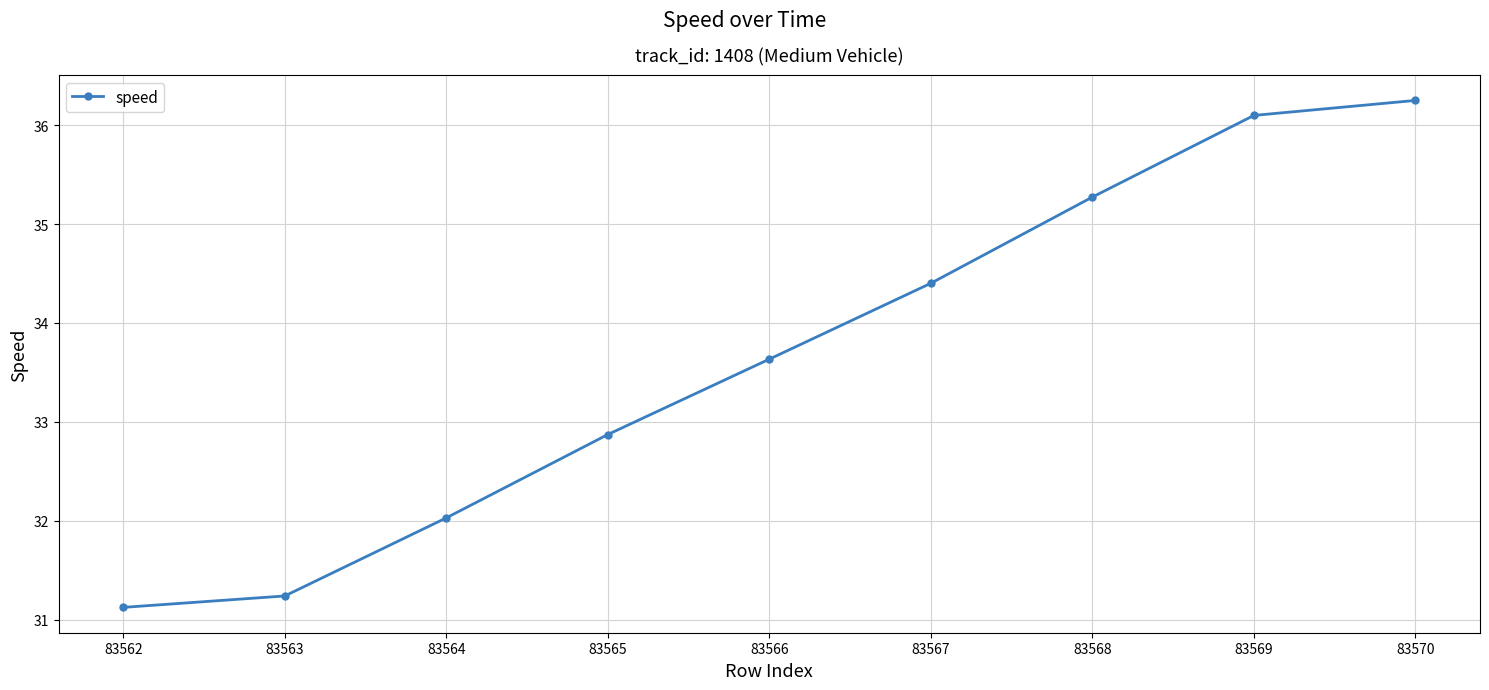

Where does the data first go above 33?

83566